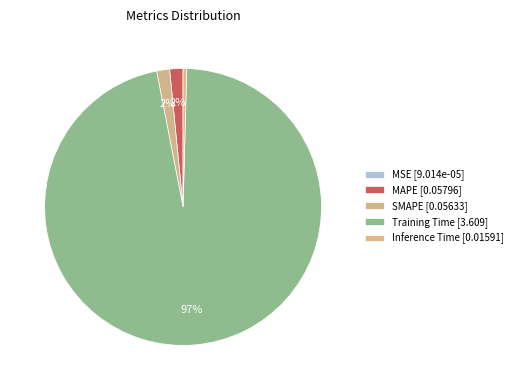

How many segments does this pie chart have?

5